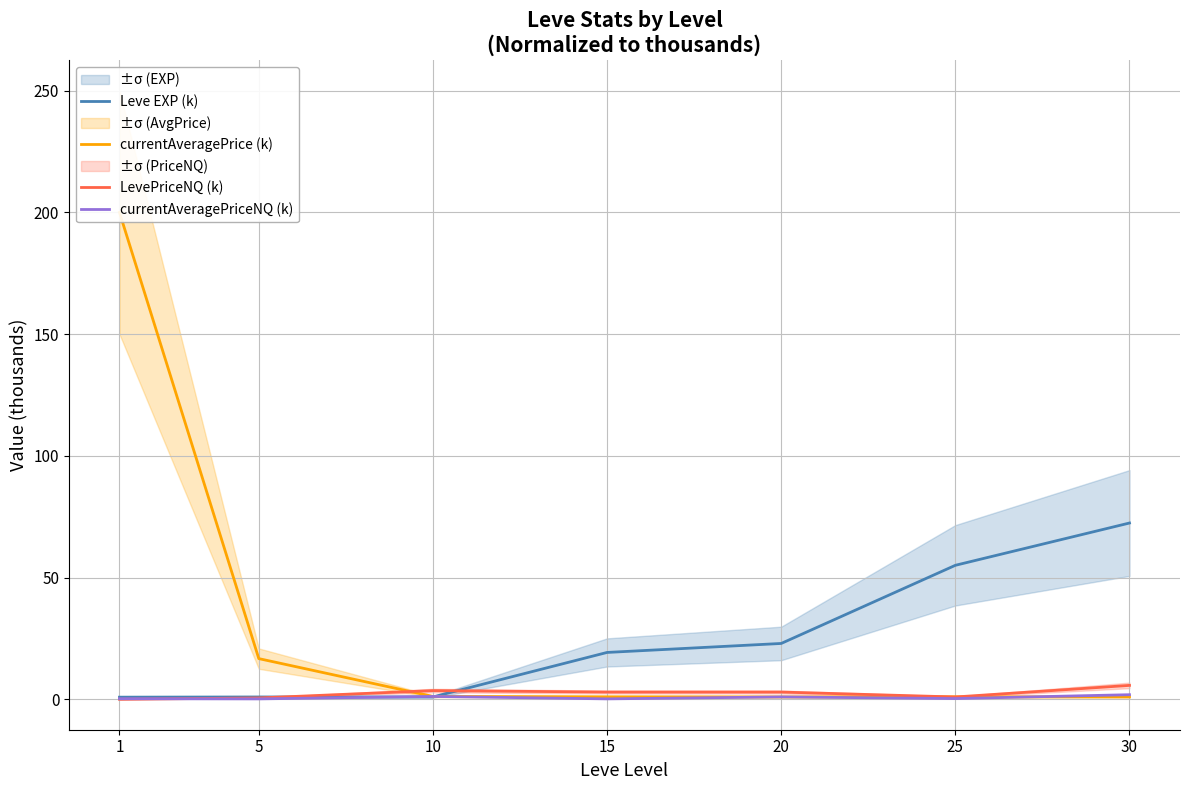

Which label corresponds to the largest value in the chart?

1